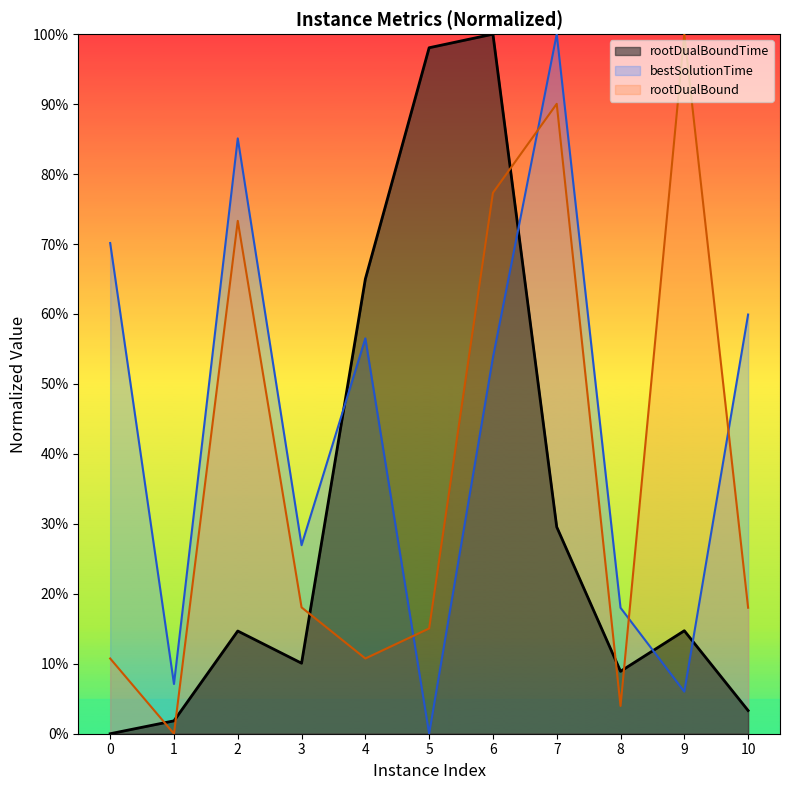

At 9, list the series in order from largest to smallest.

rootDualBound, rootDualBoundTime, bestSolutionTime